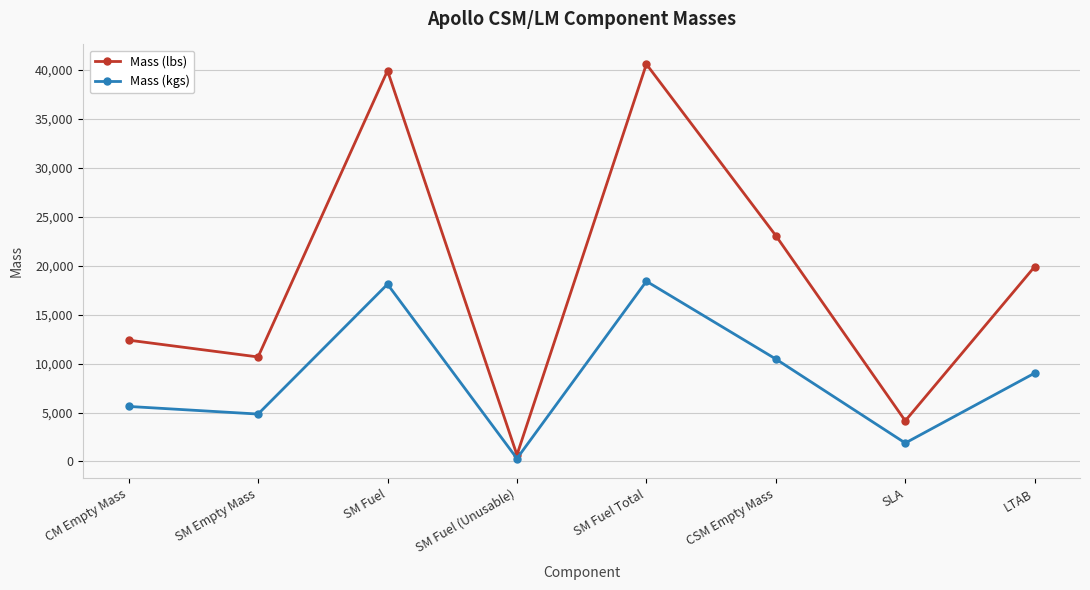

True or false: Mass (kgs) and Mass (lbs) intersect in this chart.

False